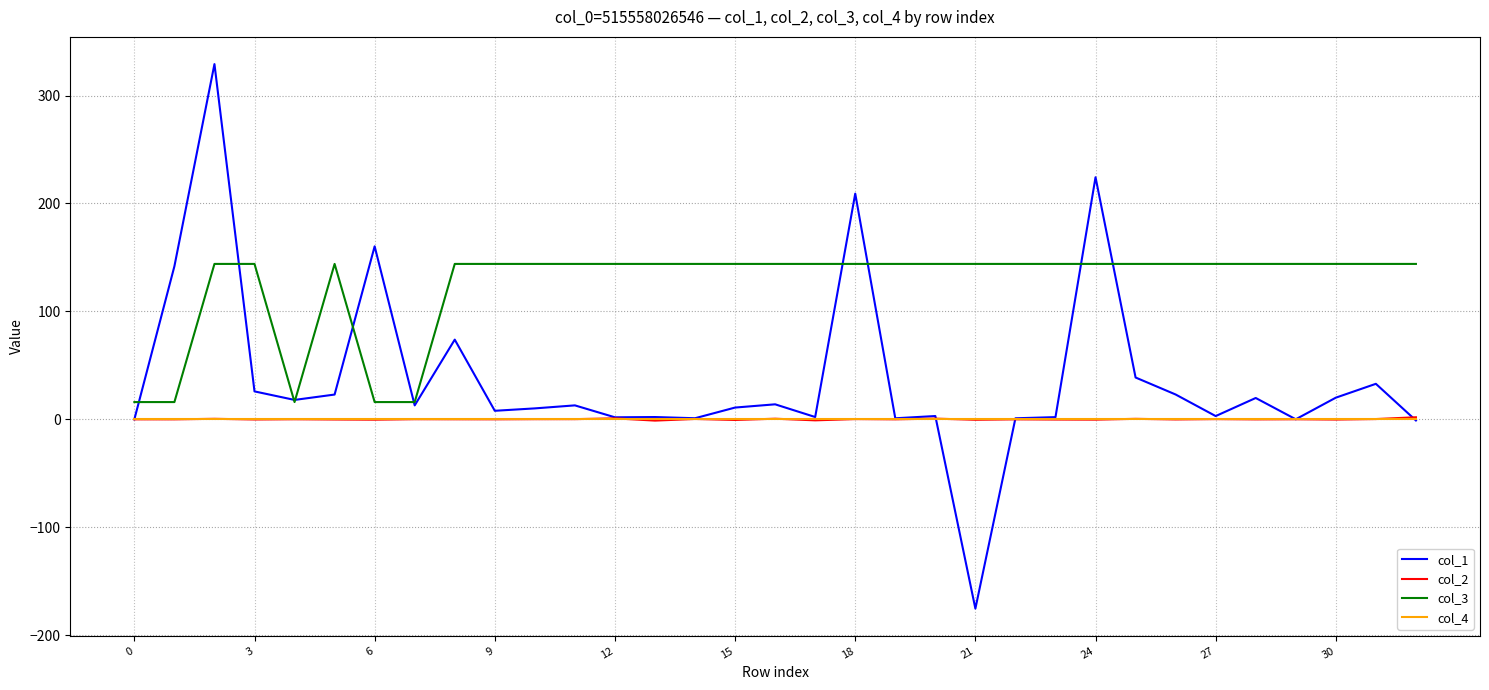

True or false: col_2 and col_3 cross at least once.

False